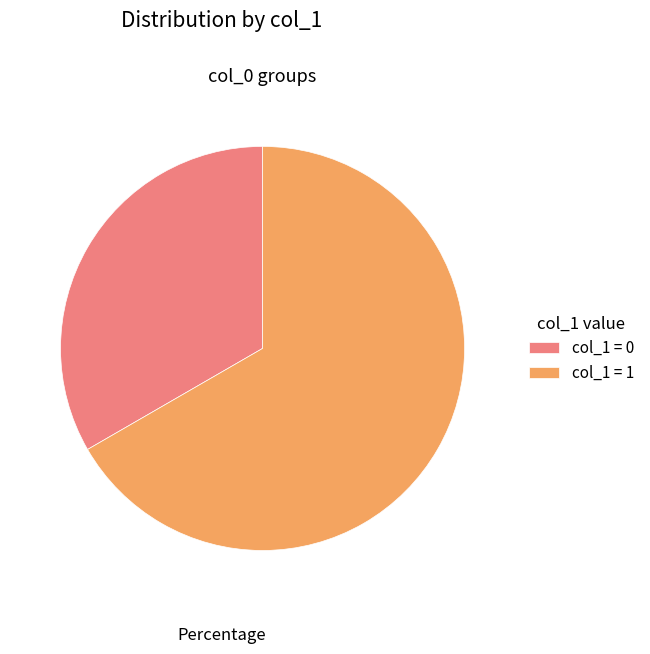

Is it true that col_1 = 0 is 19% of the pie?

False